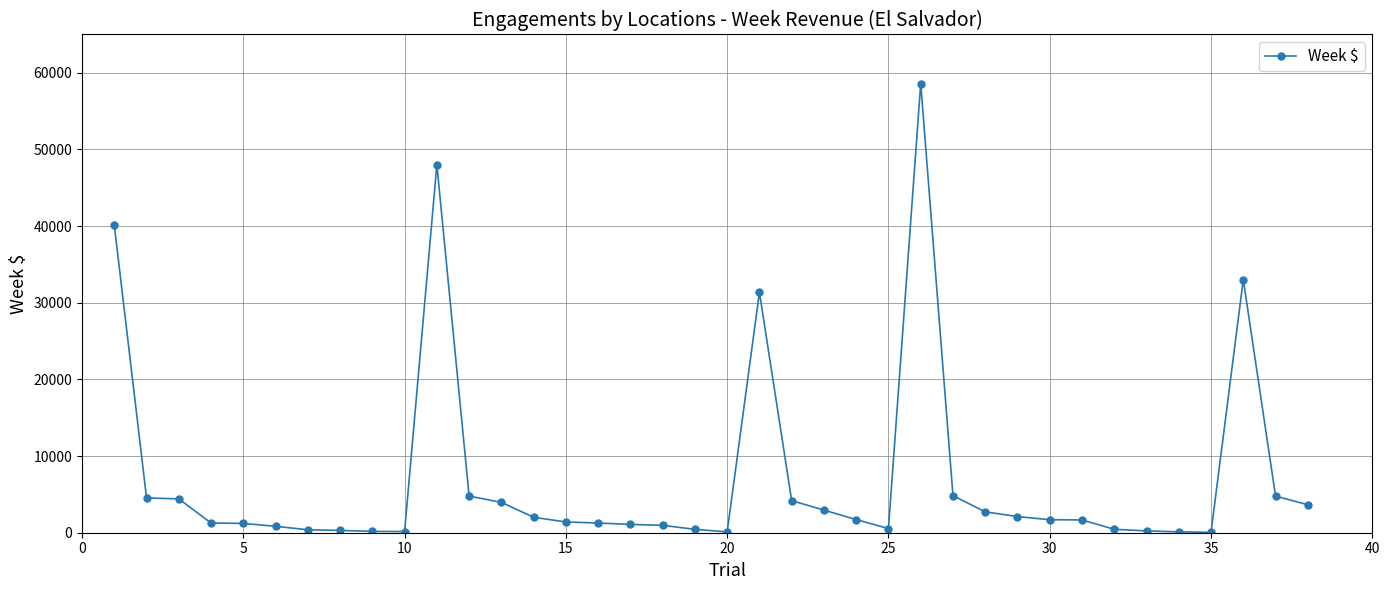

What is the value of the 1st point from the left?

40126.1